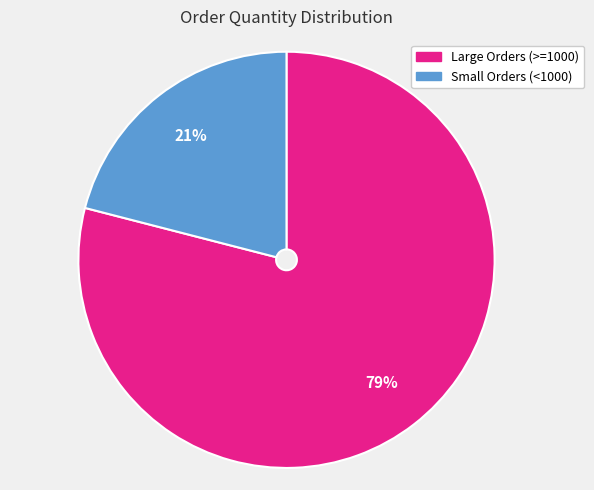

True or false: Small Orders (<1000) accounts for 7% of the total.

False